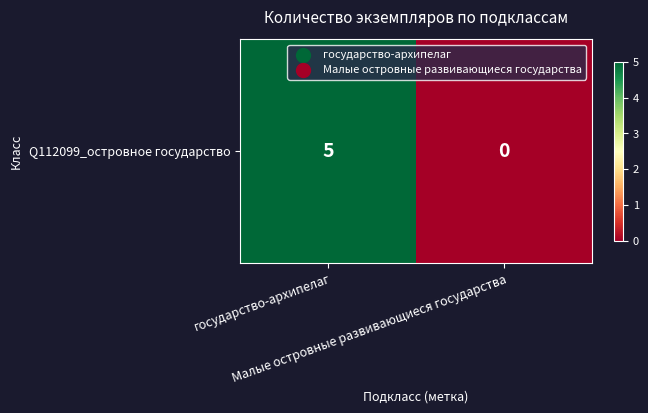

The value at Малые островные развивающиеся государства is 0. True or false?

True